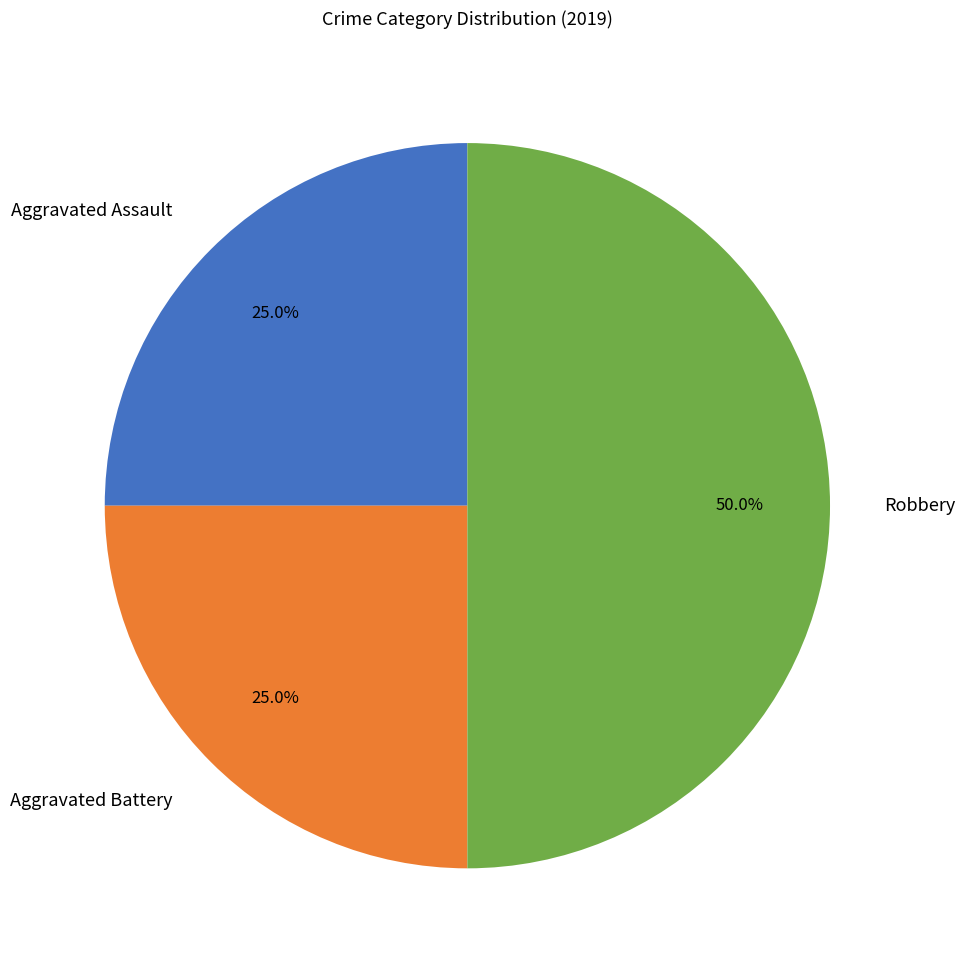

Which has a higher value, Aggravated Assault or Robbery?

Robbery